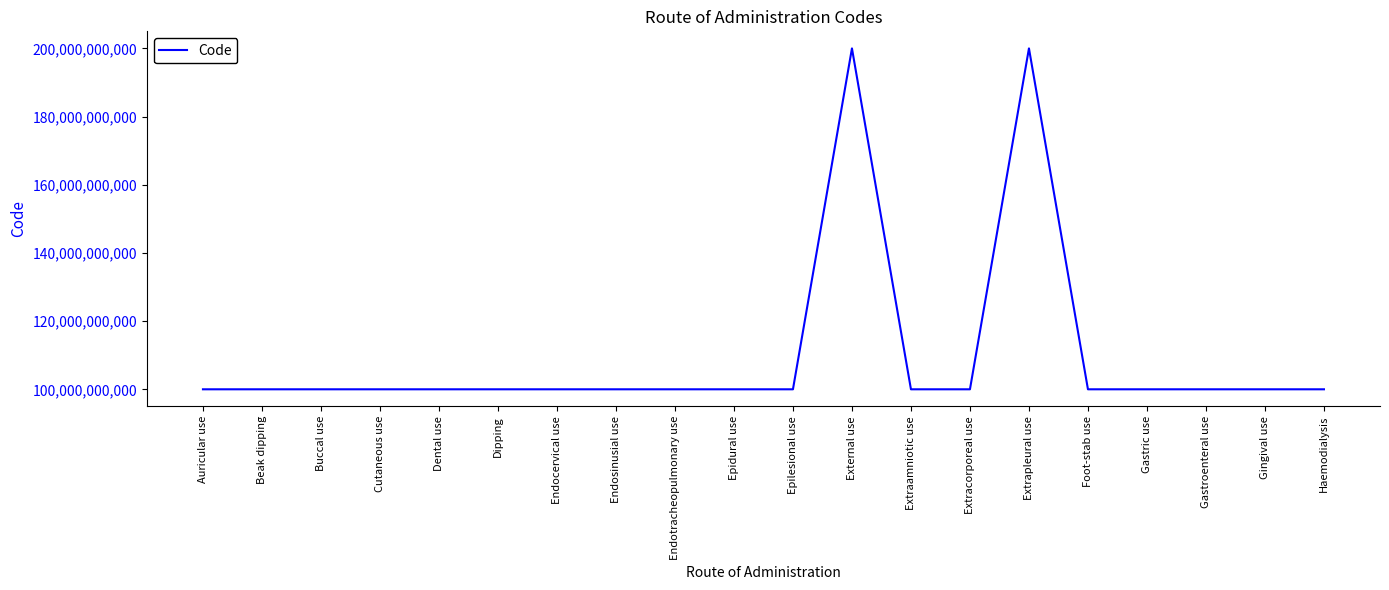

How many lines are shown in the chart?

1